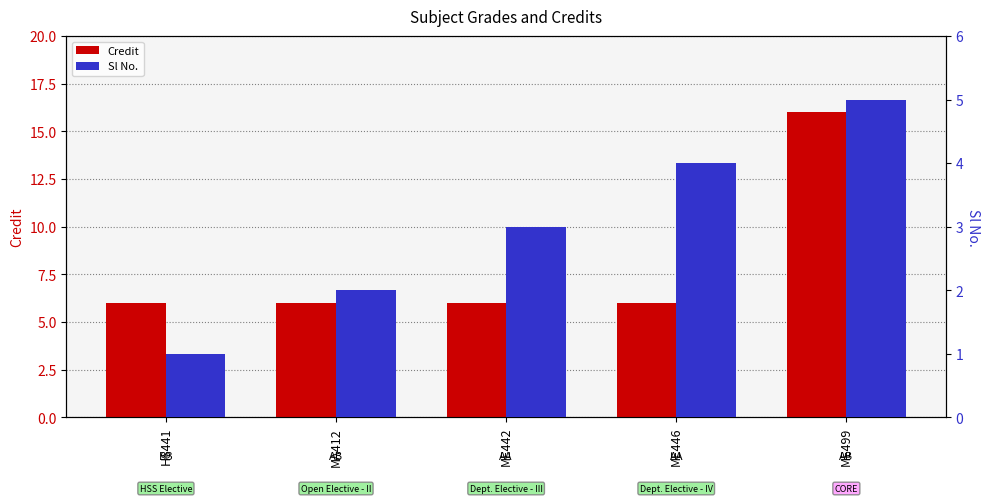

What is the label of the 5th bar from the right?

HS441